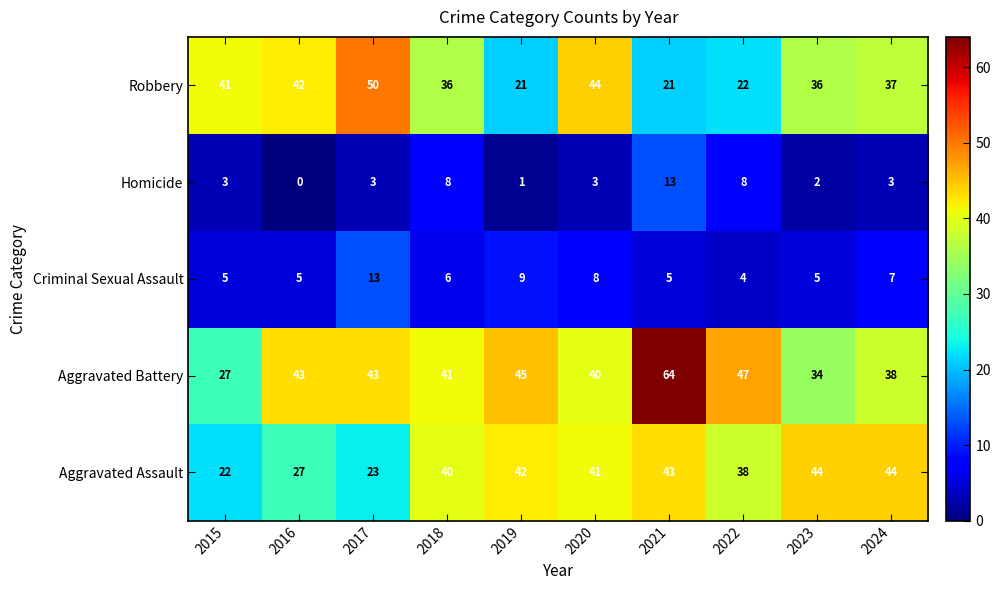

Which series has the largest total across all categories?

Aggravated Battery